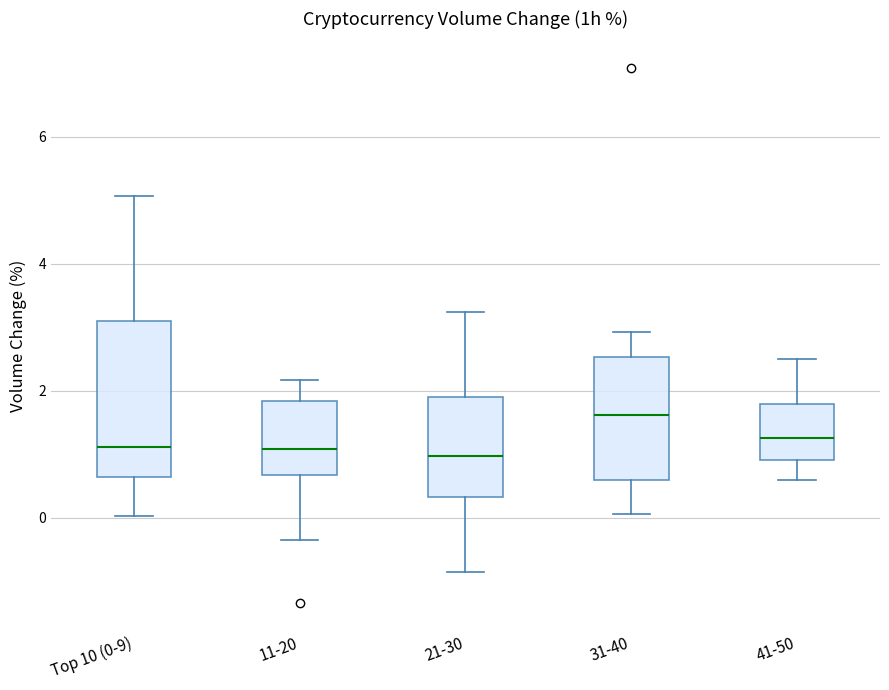

Which box has the highest median line?

31-40